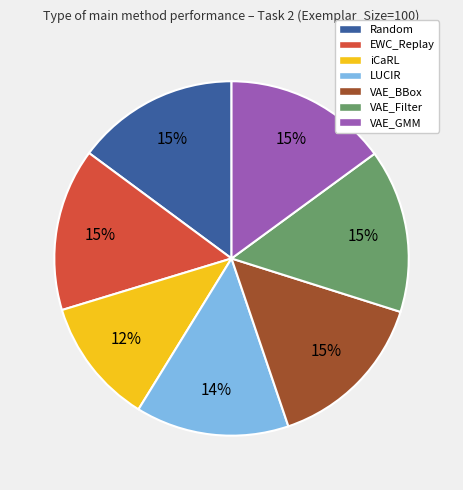

Combined, do EWC_Replay and iCaRL account for over 50%?

No